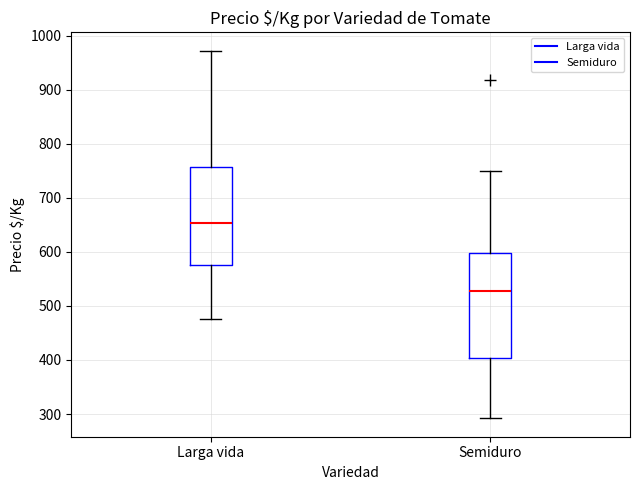

Where is the upper edge of the box for Semiduro on the y-axis? The values are not printed on the chart, so give them approximately, as read against the axis.

600